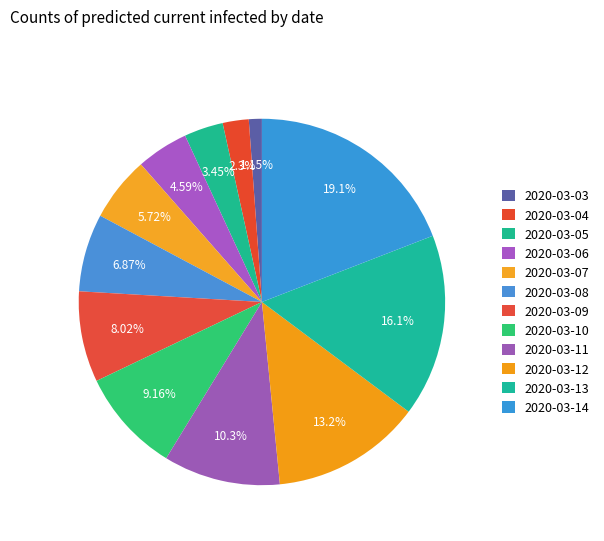

The 2020-03-11 slice represents 10% of the pie. True or false?

True